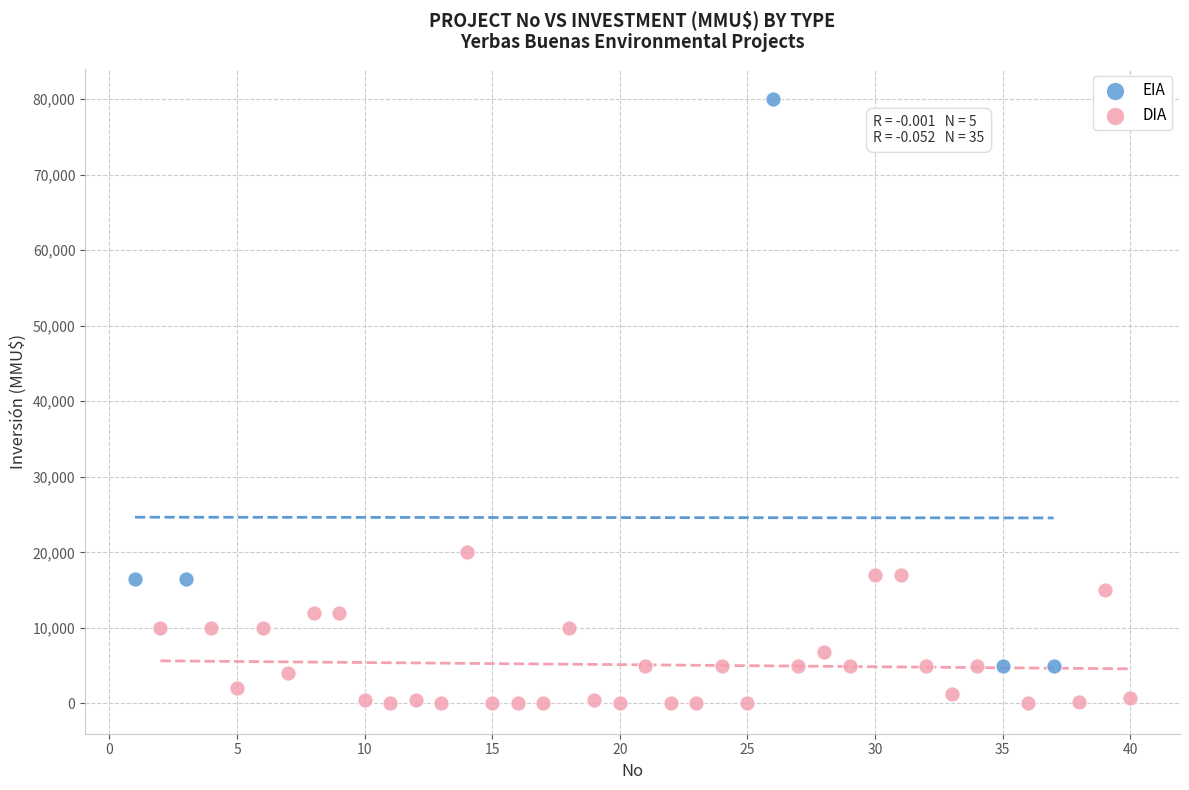

Which series reaches the minimum Y coordinate?

DIA